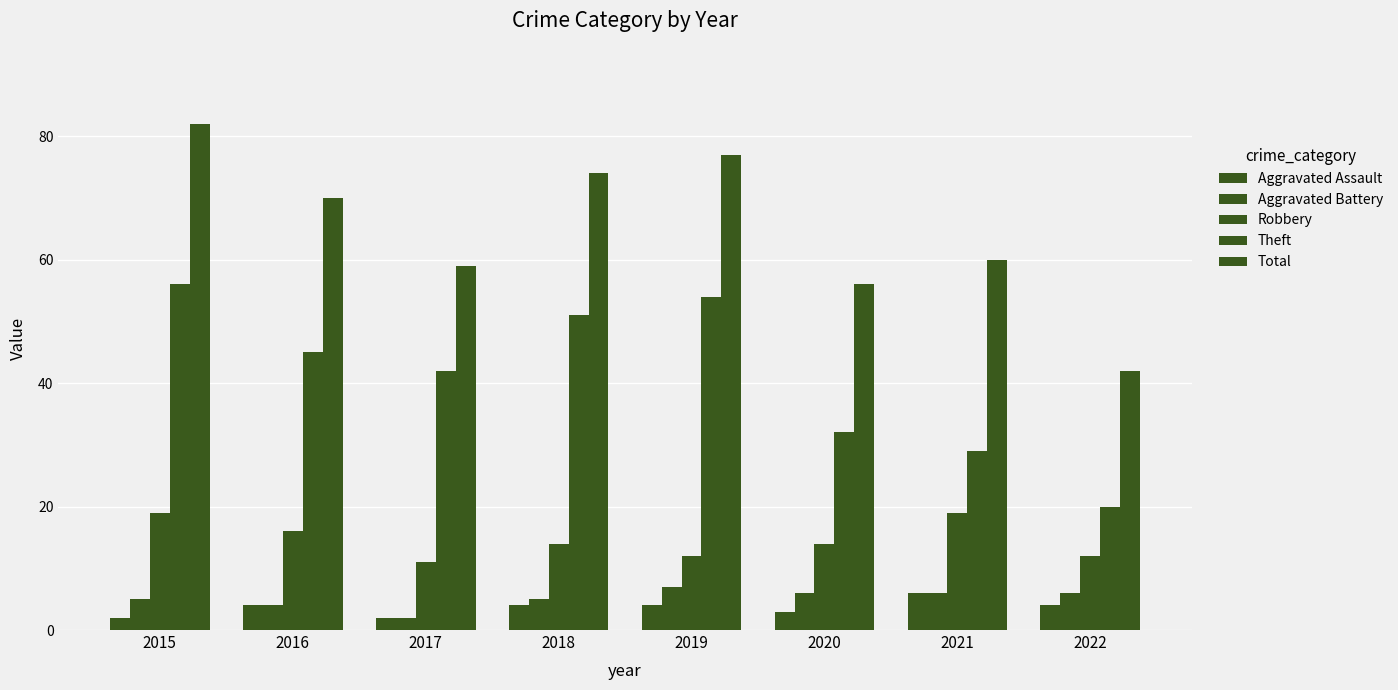

At which label does Theft reach its minimum?

2022